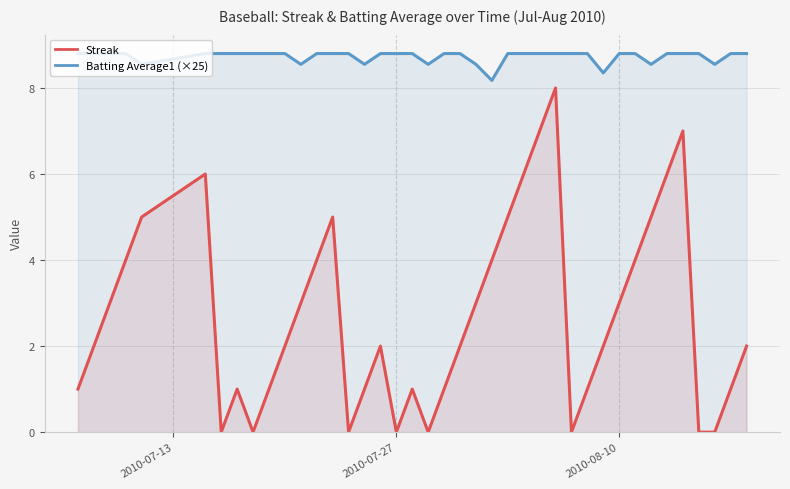

Which series has the largest total across all categories?

Batting Average1 (×25)